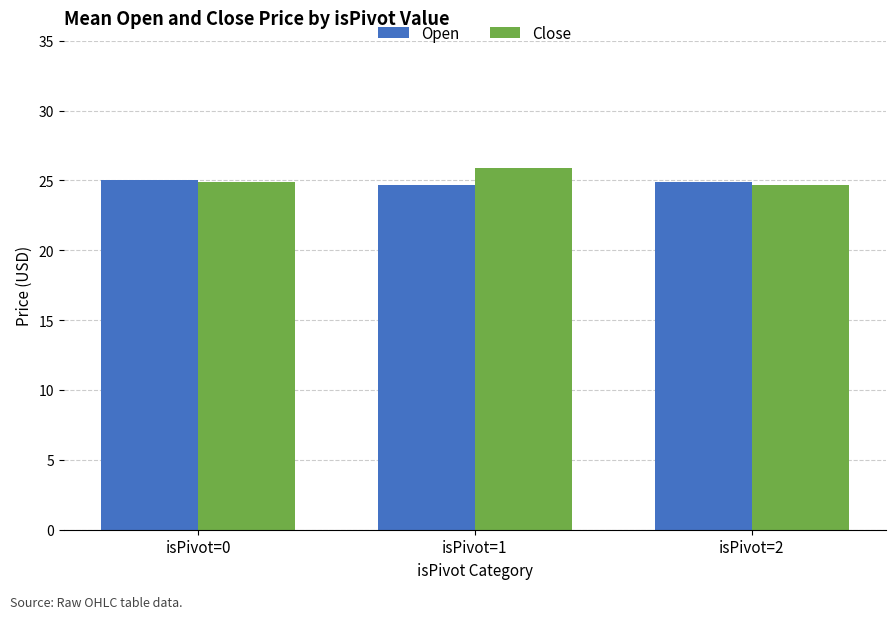

Is the value of Open at isPivot=1 greater than the value of Close at isPivot=1?

No